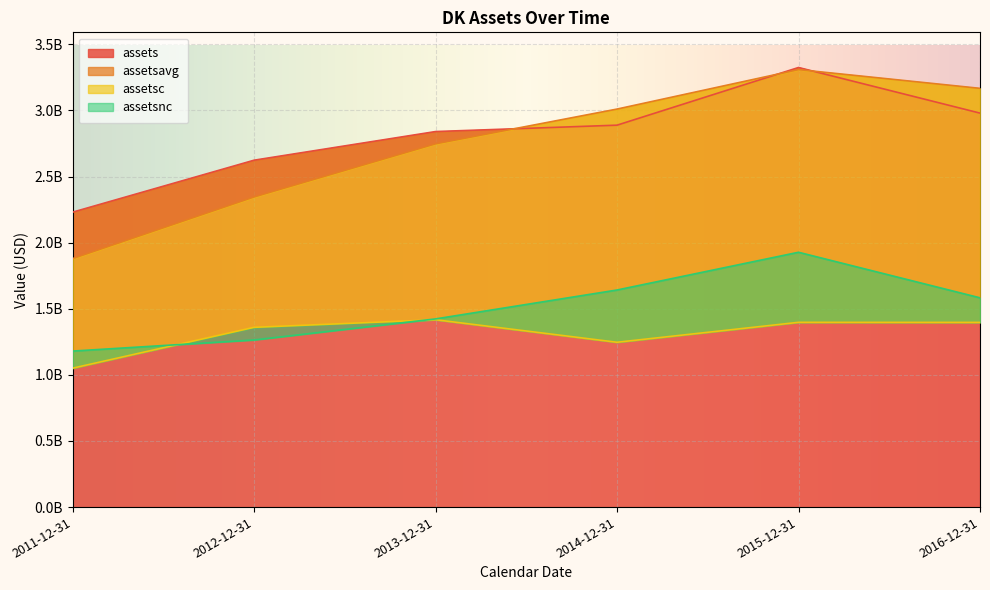

Reading right to left, what are all the values shown in this chart?

assets: 2979800000	3324900000	2888700000	2840400000	2623700000	2230600000
assetsavg: 3167225000	3309150000	3010475000	2747750000	2345775000	1879450000
assetsc: 1396900000	1397500000	1246700000	1417100000	1359700000	1050600000
assetsnc: 1582900000	1927400000	1642000000	1423300000	1264000000	1180000000